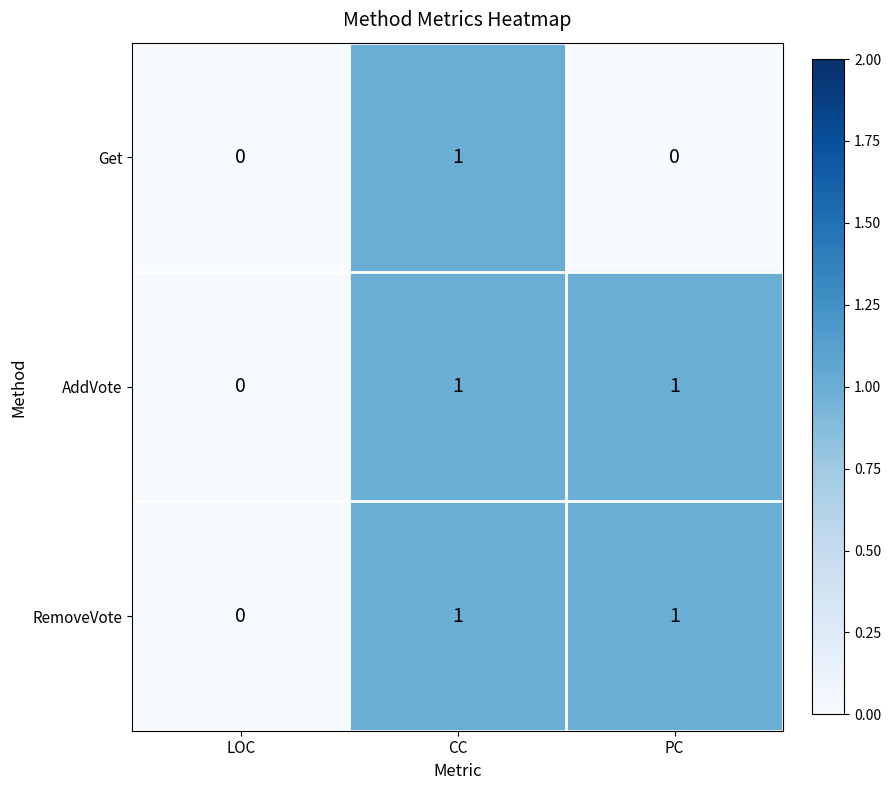

At which label is AddVote closest to 0?

LOC